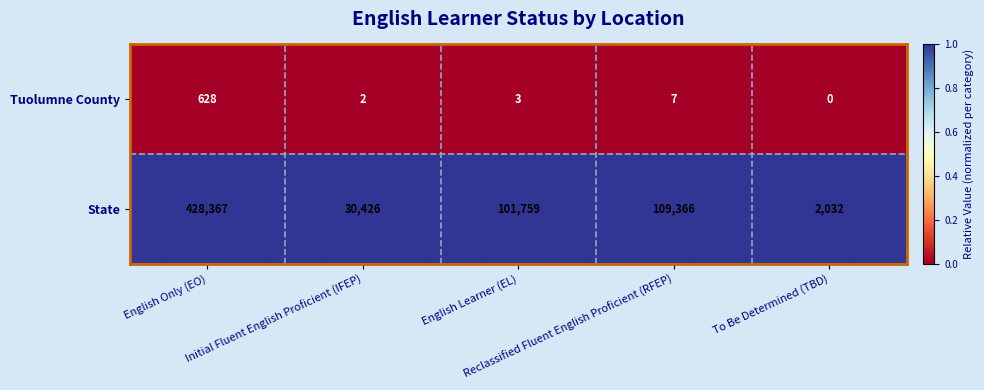

What is the sum of all Tuolumne County values?

640